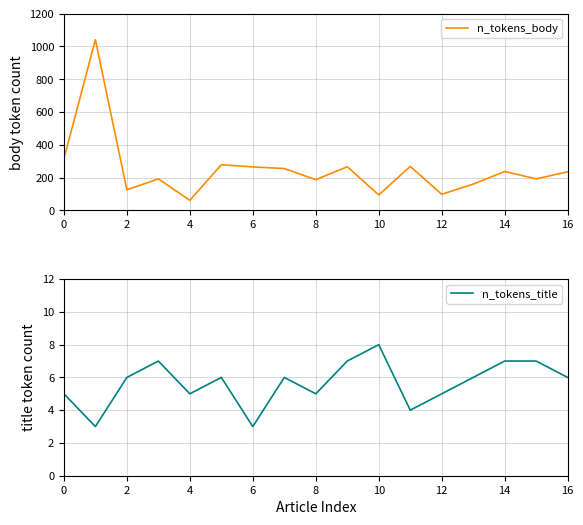

True or false: n_tokens_title and n_tokens_body cross at least once.

False